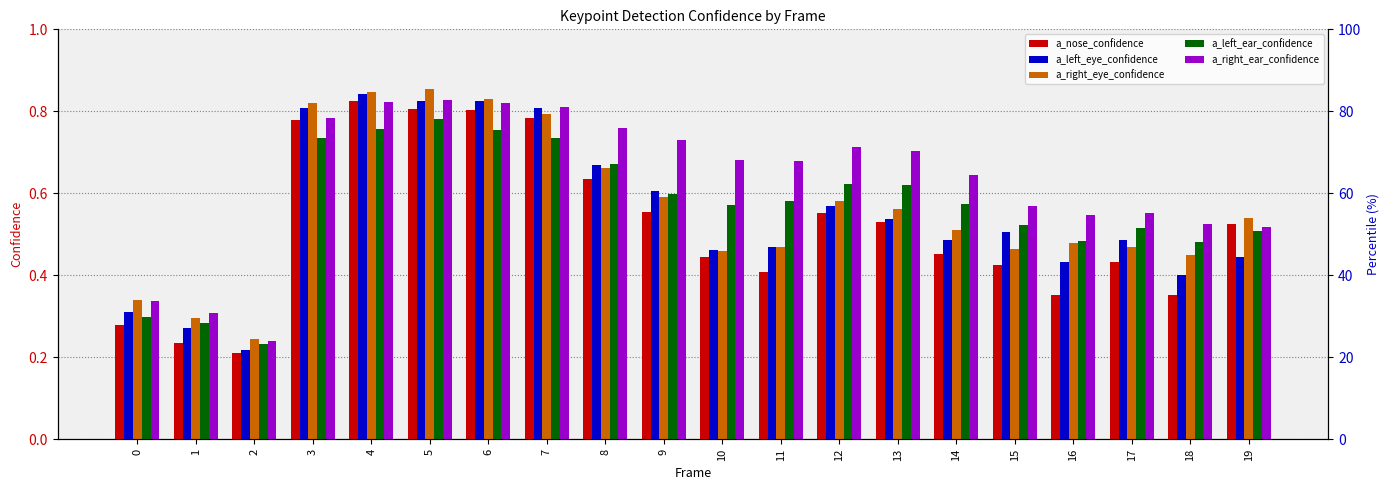

Reading left to right, list all the values displayed in this chart.

a_nose_confidence: 0.3	0.2	0.2	0.8	0.8	0.8	0.8	0.8	0.6	0.6	0.4	0.4	0.6	0.5	0.5	0.4	0.4	0.4	0.4	0.5
a_left_eye_confidence: 0.3	0.3	0.2	0.8	0.8	0.8	0.8	0.8	0.7	0.6	0.5	0.5	0.6	0.5	0.5	0.5	0.4	0.5	0.4	0.4
a_right_eye_confidence: 0.3	0.3	0.2	0.8	0.8	0.9	0.8	0.8	0.7	0.6	0.5	0.5	0.6	0.6	0.5	0.5	0.5	0.5	0.4	0.5
a_left_ear_confidence: 0.3	0.3	0.2	0.7	0.8	0.8	0.8	0.7	0.7	0.6	0.6	0.6	0.6	0.6	0.6	0.5	0.5	0.5	0.5	0.5
a_right_ear_confidence: 0.3	0.3	0.2	0.8	0.8	0.8	0.8	0.8	0.8	0.7	0.7	0.7	0.7	0.7	0.6	0.6	0.5	0.6	0.5	0.5